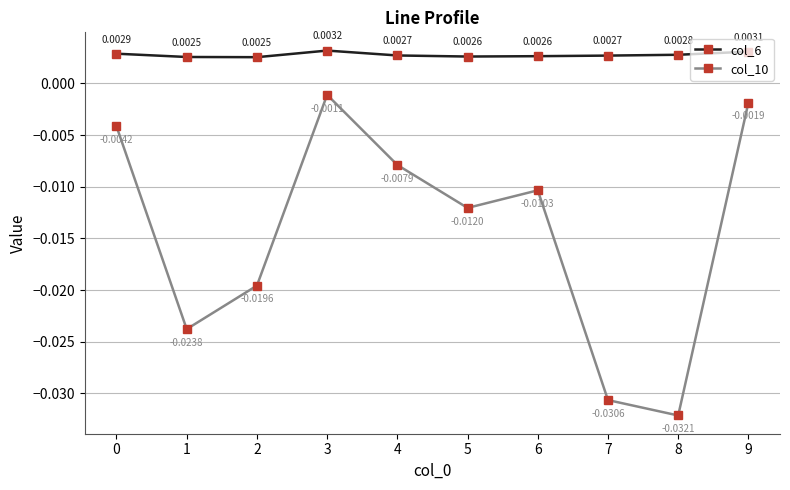

Is this an area chart (filled region under the line)?

No